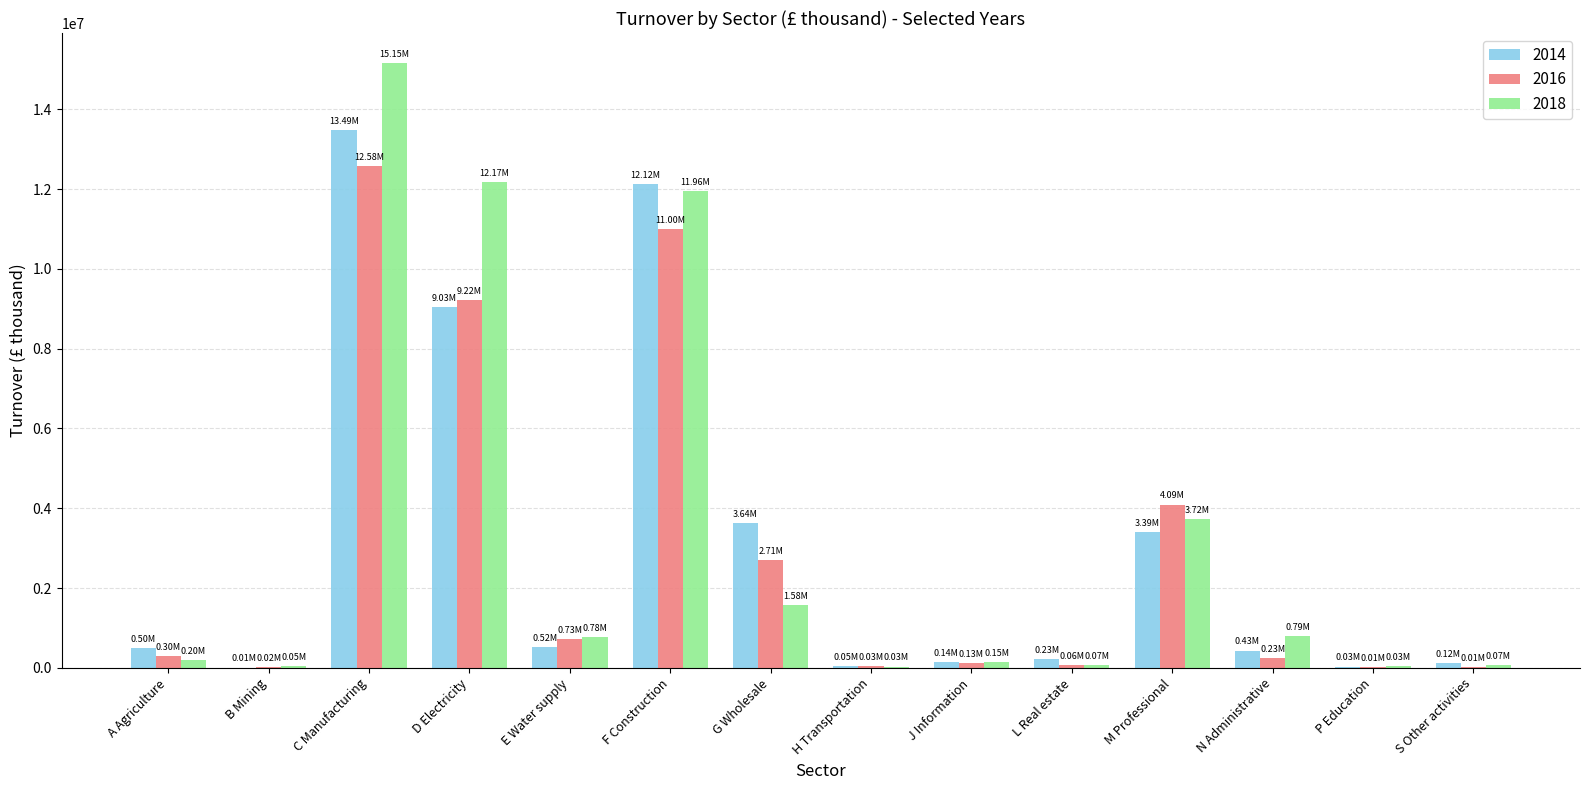

At which category is the sum across all series the highest?

C Manufacturing